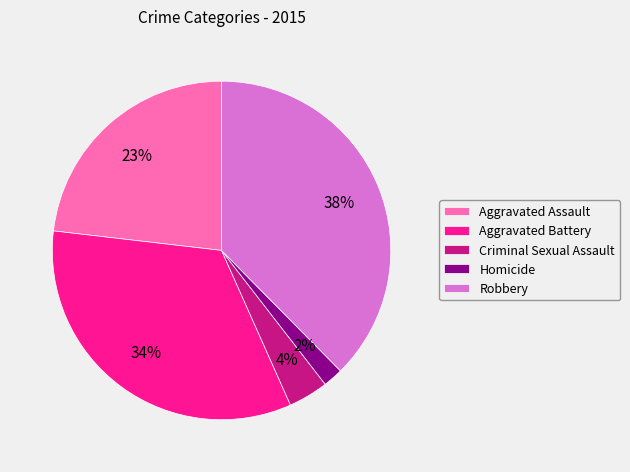

True or false: Aggravated Battery accounts for 41% of the total.

False